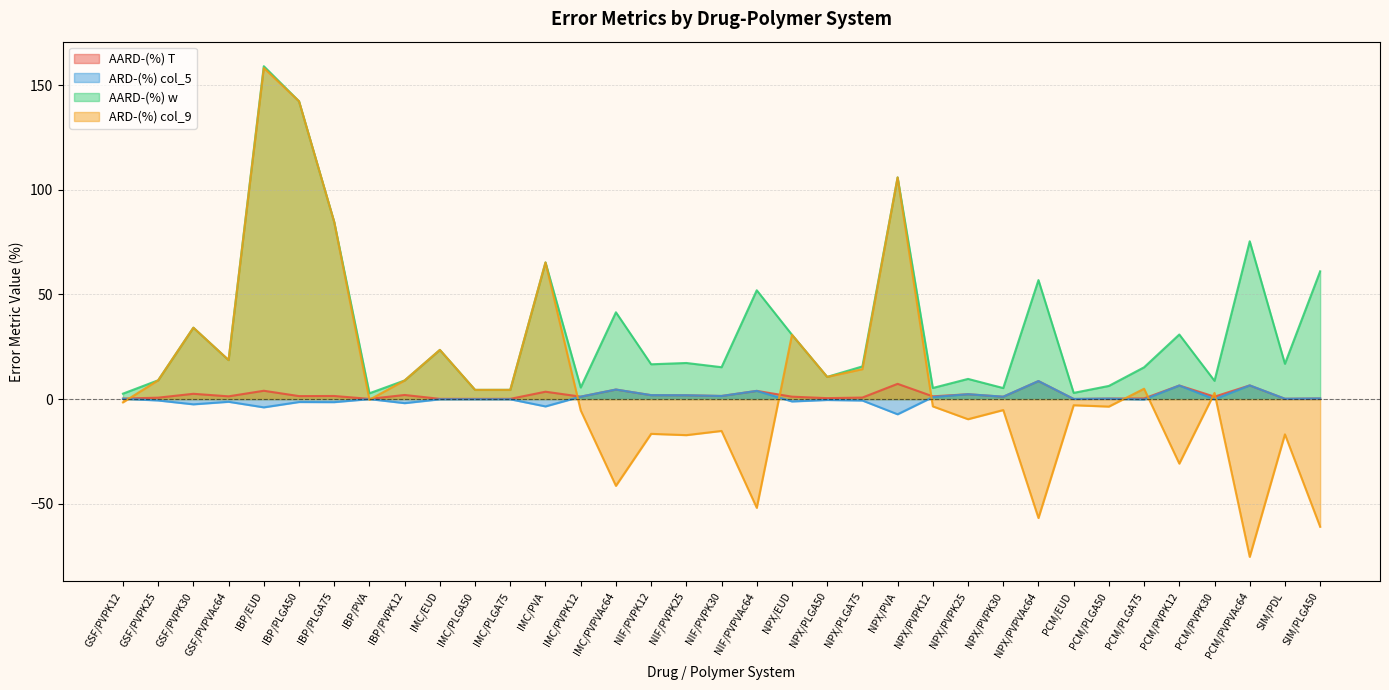

How many data points does each series have?

35